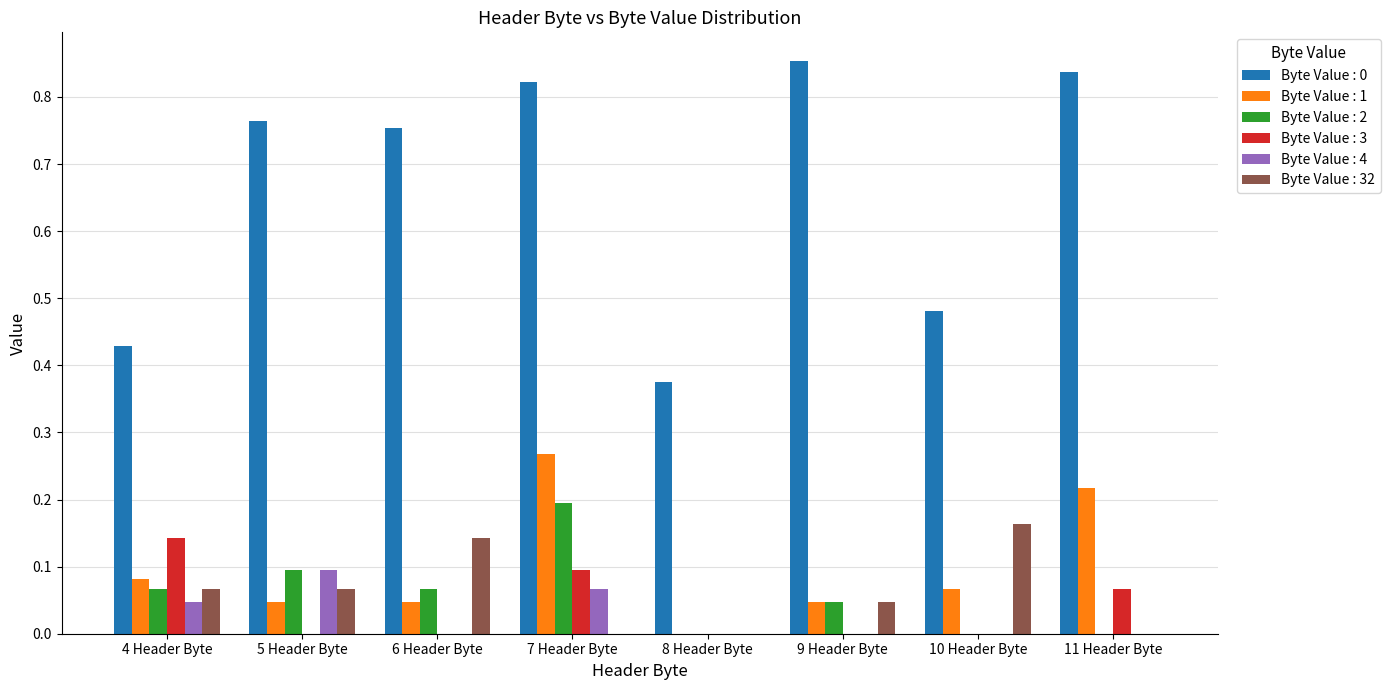

At which category is the sum across all series the highest?

7 Header Byte